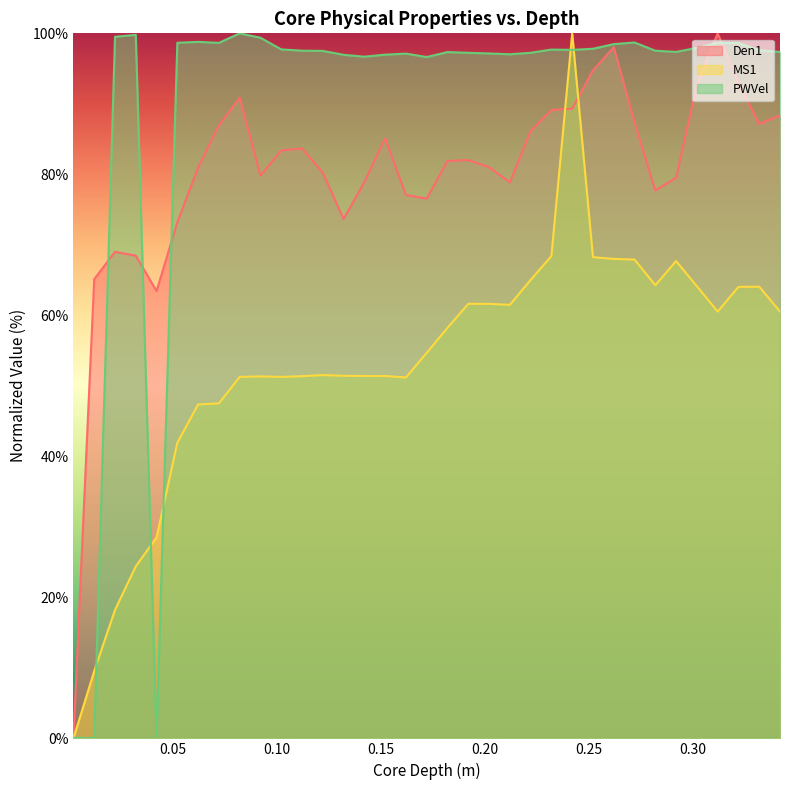

Reading left to right, list all the values displayed in this chart.

Den1: 0.0	65.1	69.0	68.5	63.4	73.2	80.9	86.9	90.9	79.8	83.4	83.7	80.2	73.7	78.9	85.1	77.1	76.6	81.9	82.0	81.0	78.9	86.1	89.1	89.3	94.7	98.0	87.4	77.7	79.5	92.7	100.0	93.0	87.1	88.4
MS1: 0.0	9.5	18.2	24.4	28.5	41.9	47.4	47.5	51.3	51.3	51.3	51.4	51.5	51.4	51.4	51.4	51.2	54.7	58.2	61.6	61.6	61.5	65.0	68.4	100.0	68.3	68.0	67.9	64.3	67.7	64.1	60.5	64.0	64.1	60.5
PWVel: 0.1	0.0	99.5	99.8	0.0	98.7	98.8	98.6	100.0	99.4	97.7	97.5	97.5	97.0	96.7	97.0	97.1	96.6	97.3	97.2	97.1	97.0	97.2	97.7	97.7	97.8	98.5	98.7	97.5	97.4	97.9	98.7	98.6	97.6	97.4